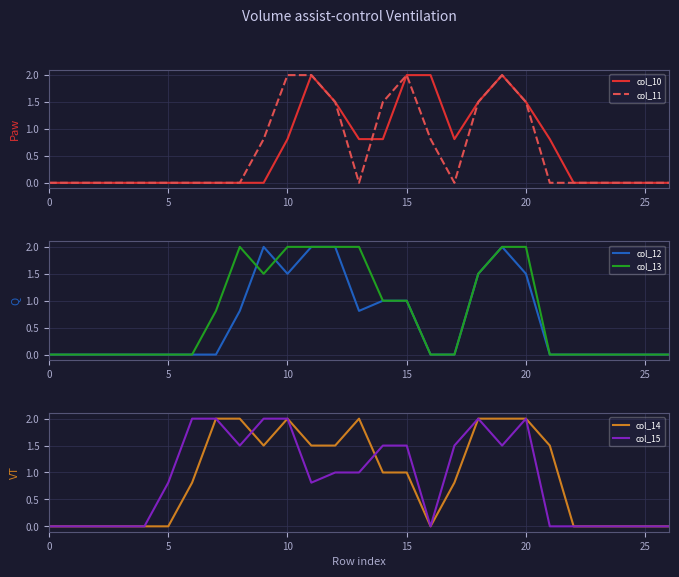

True or false: col_14 has more than 2 interior local peaks.

False